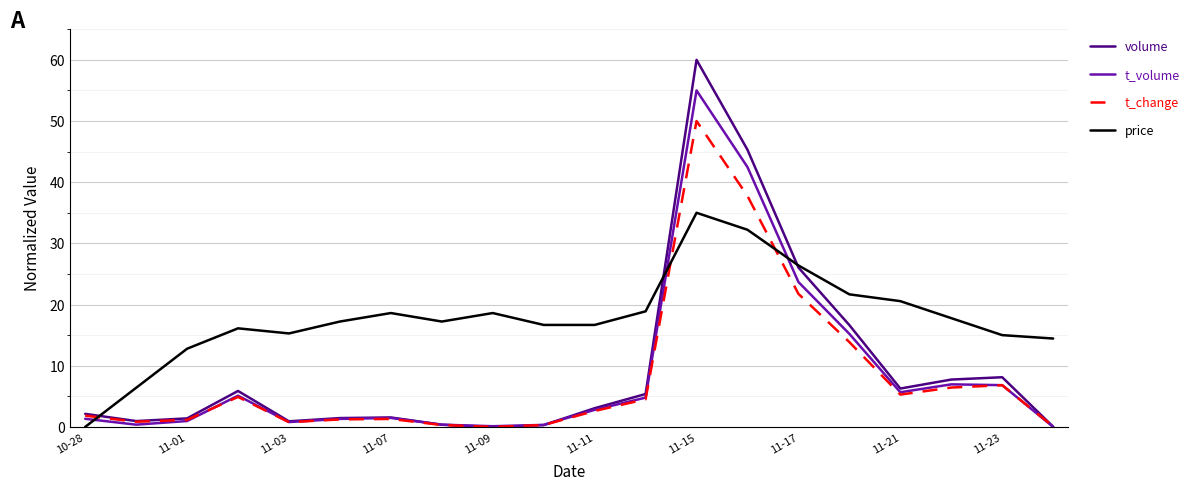

Which series has the widest spread of values?

volume